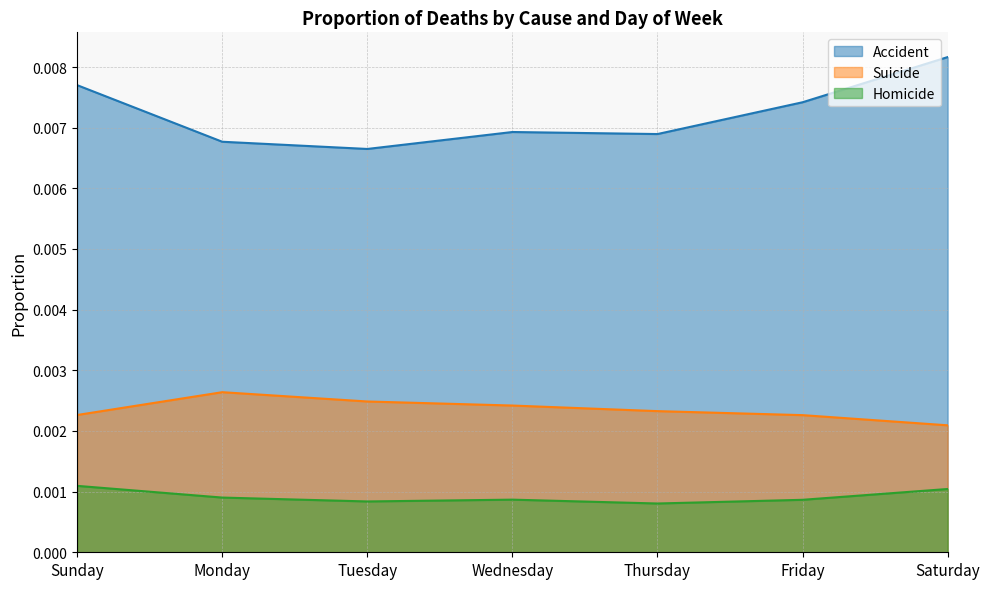

Which series has the largest total across all categories?

Accident